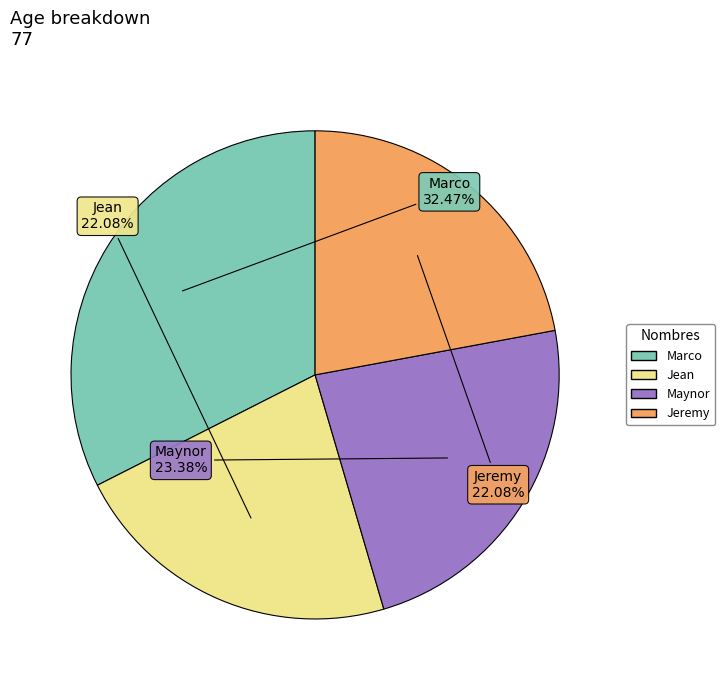

Which slice is the largest?

Marco